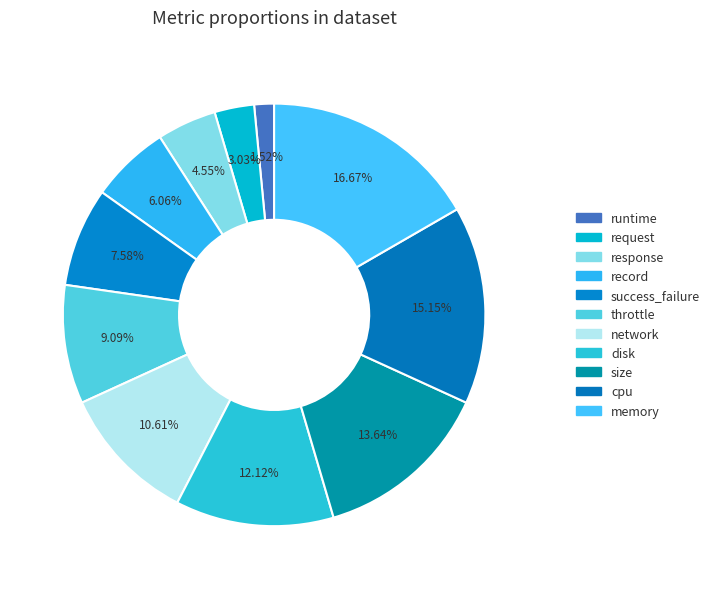

To the nearest percent, what is the difference between the largest and smallest slice percentages?

15%